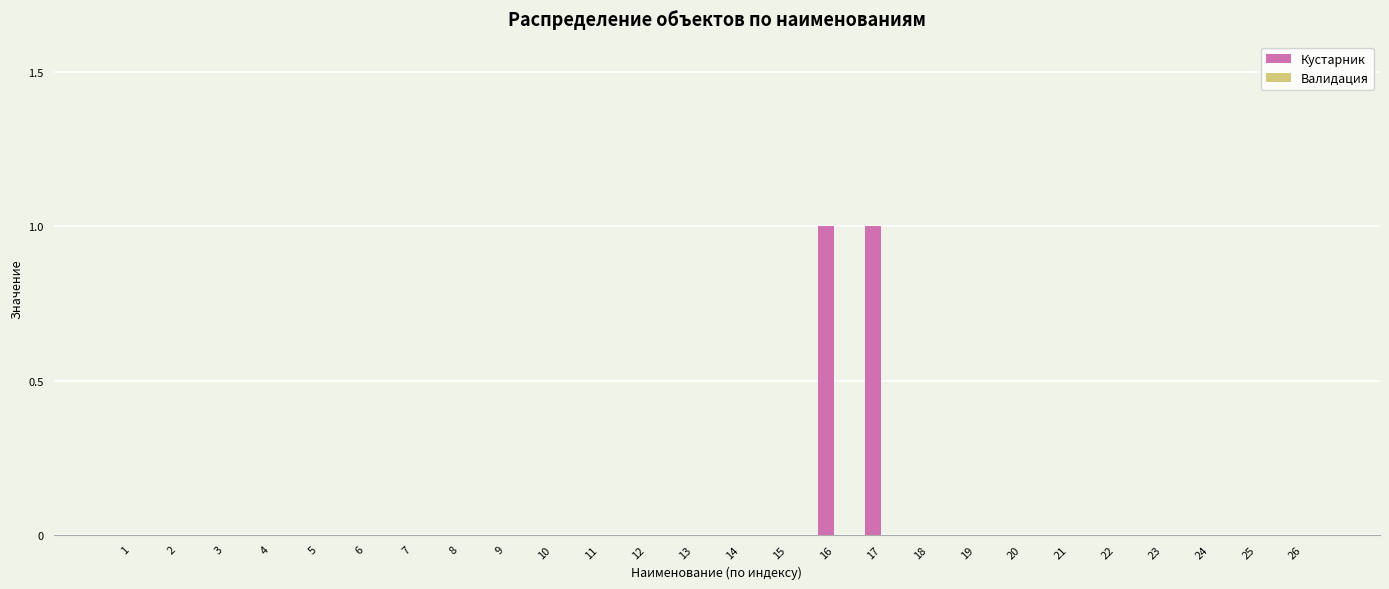

The chart shows a value of 0 at 5. True or false?

True